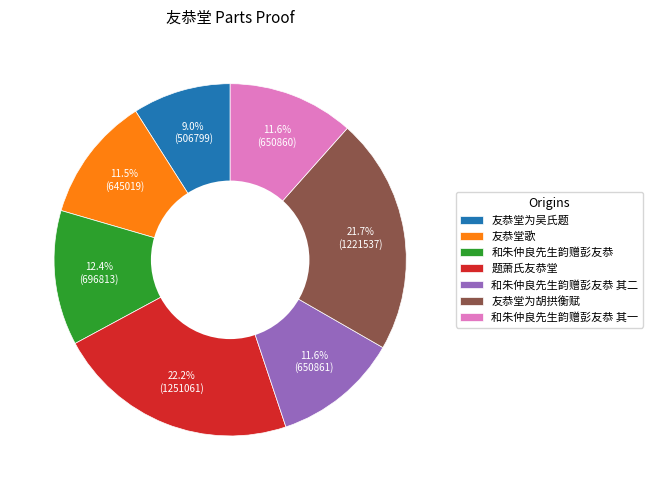

To the nearest percent, what is the average slice percentage?

14%